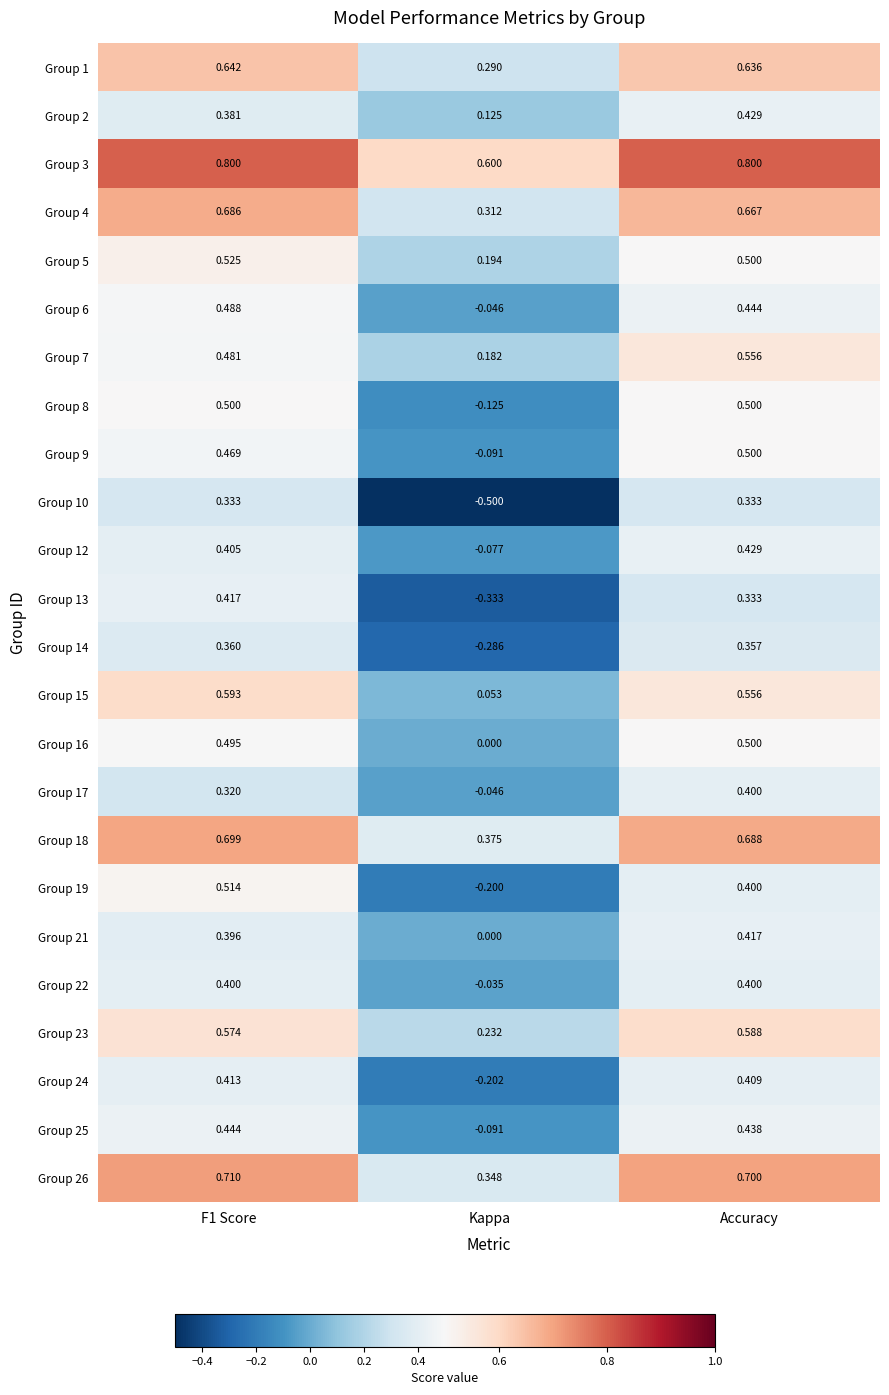

Which series has the largest range (max minus min)?

Group 10